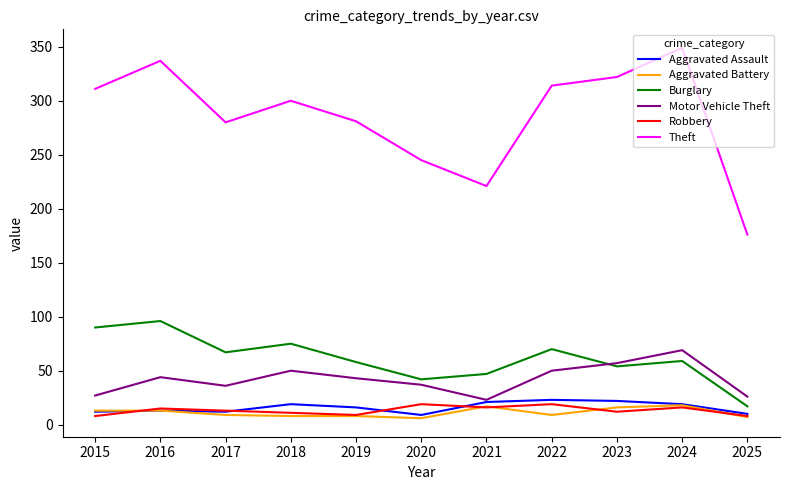

What is the difference between the maximum and minimum values in the Theft series?

173